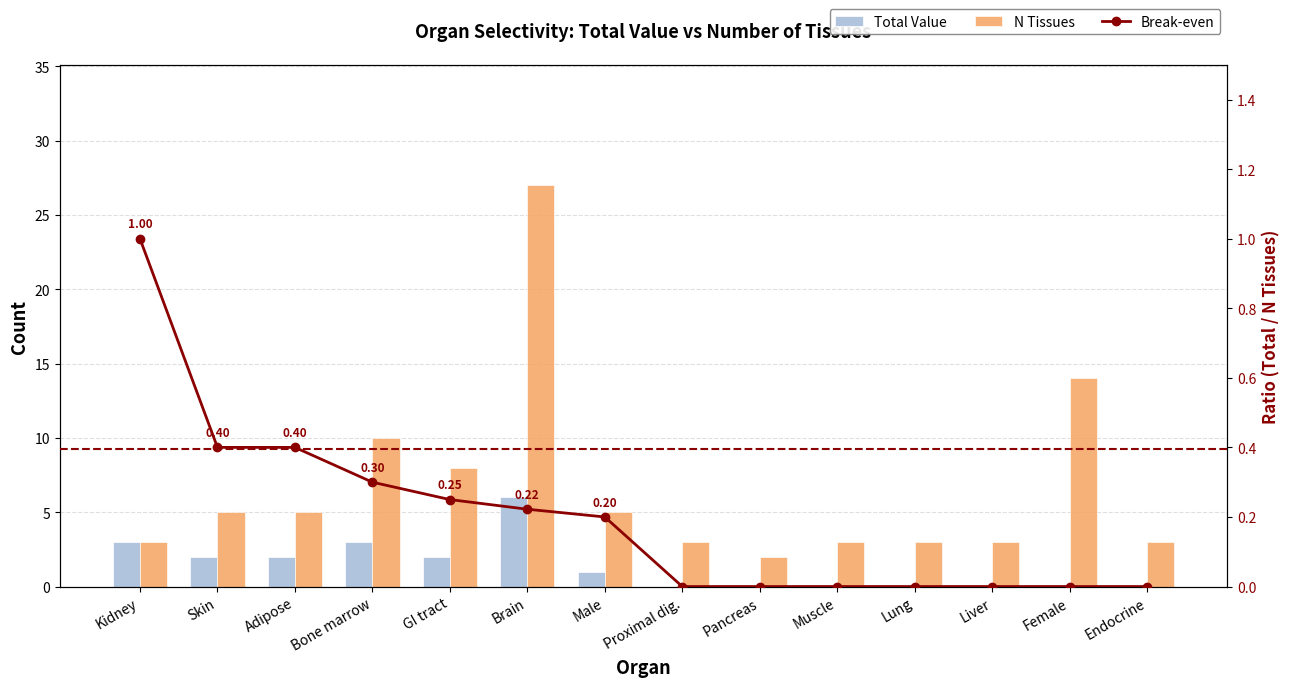

What is the total value across all series at Adipose?

7